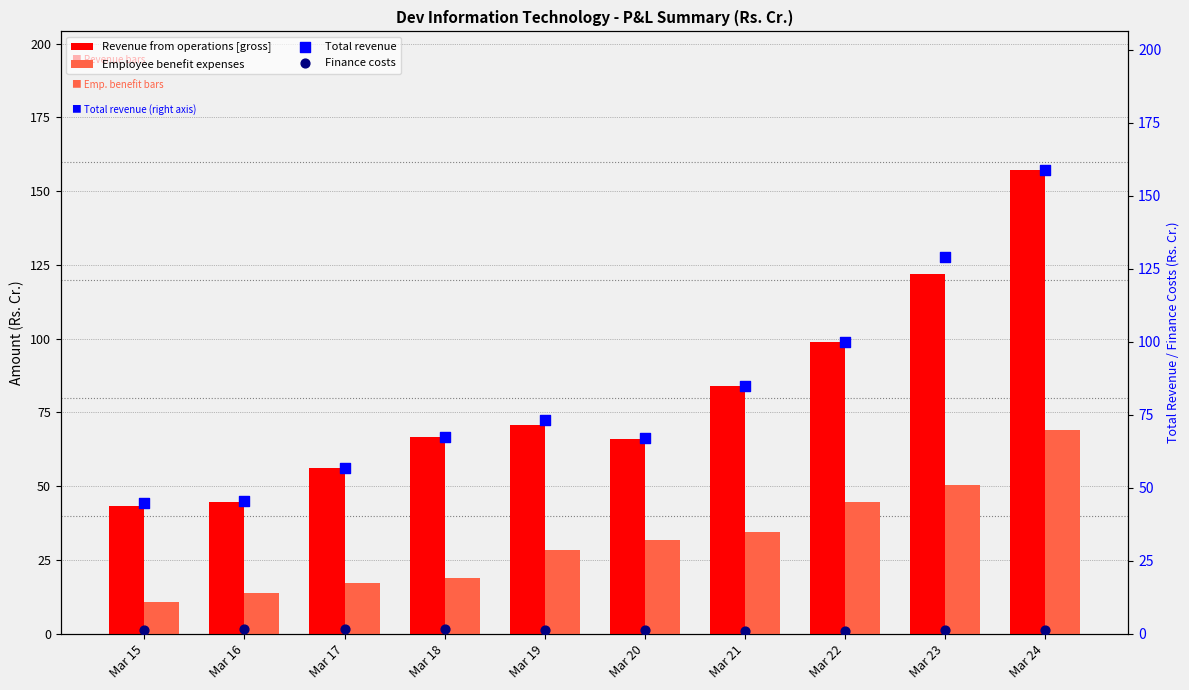

What is the total value across all series at Mar 21?

204.3